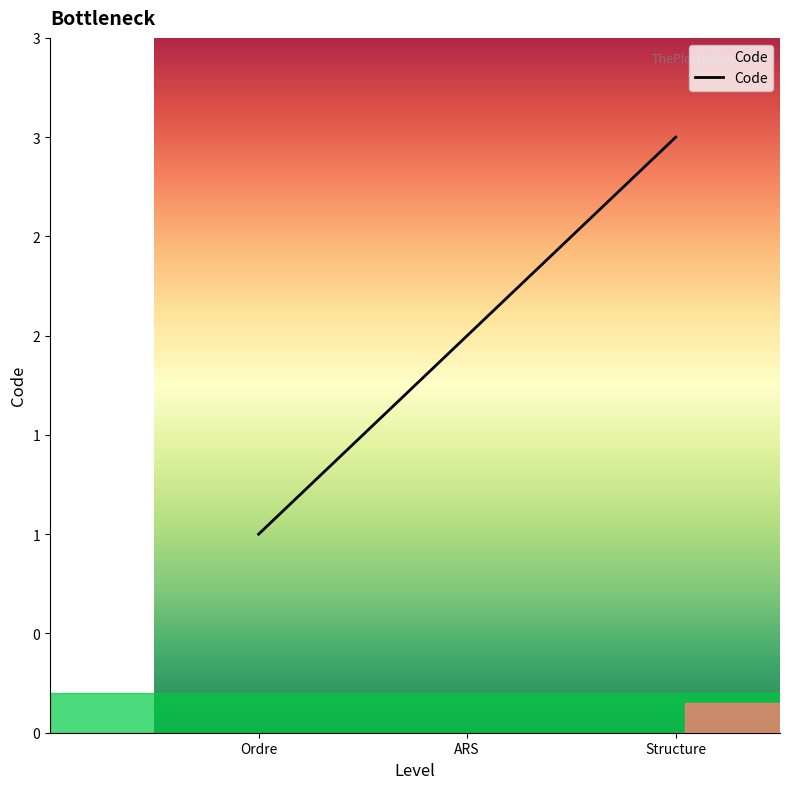

Does the chart display data point markers on the line(s)?

No